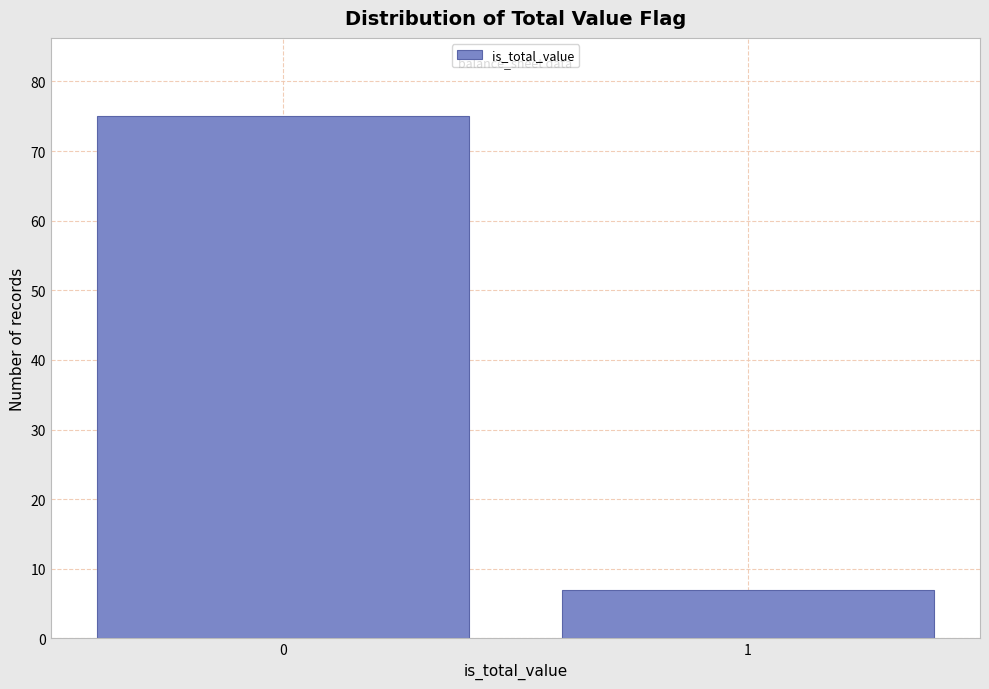

Reading right to left, list all the values displayed in this chart.

1=7	0=75